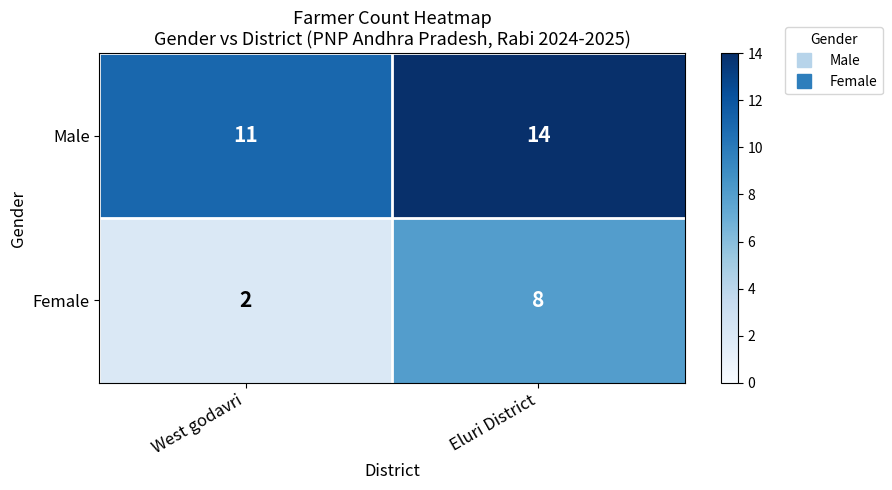

Between West godavri and Eluri District, which series saw the biggest shift?

Female